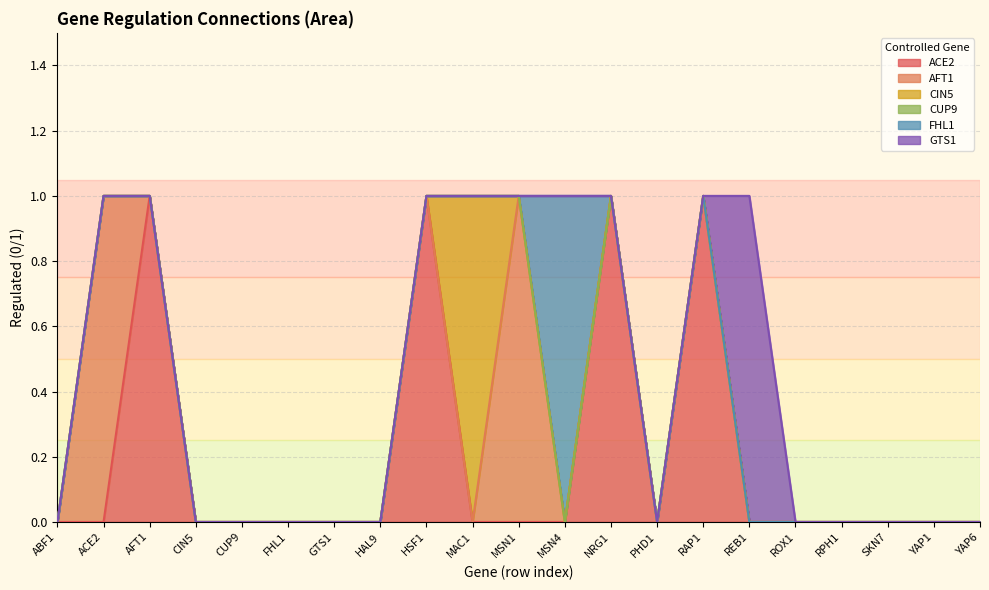

What is the greatest value displayed?

1